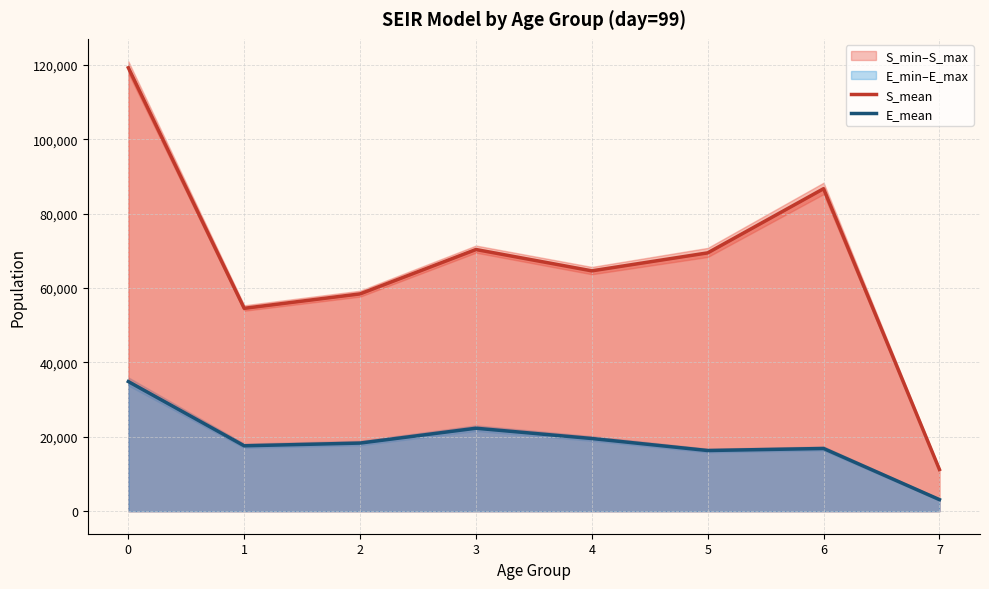

Reading right to left, extract all data points from this chart.

S_mean: 7=11218.1	6=86723.8	5=69468.0	4=64633.2	3=70367.1	2=58438.4	1=54558.2	0=119248.6
E_mean: 7=3122.3	6=16870.8	5=16323.5	4=19550.6	3=22316.8	2=18324.3	1=17590.0	0=34865.2